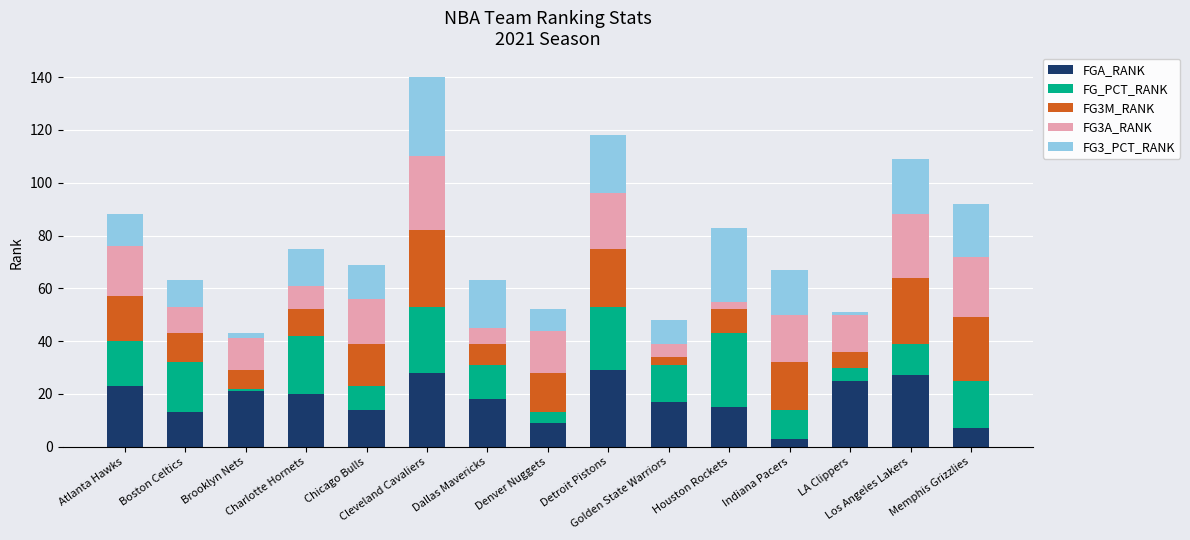

What is the maximum value for FGA_RANK?

29